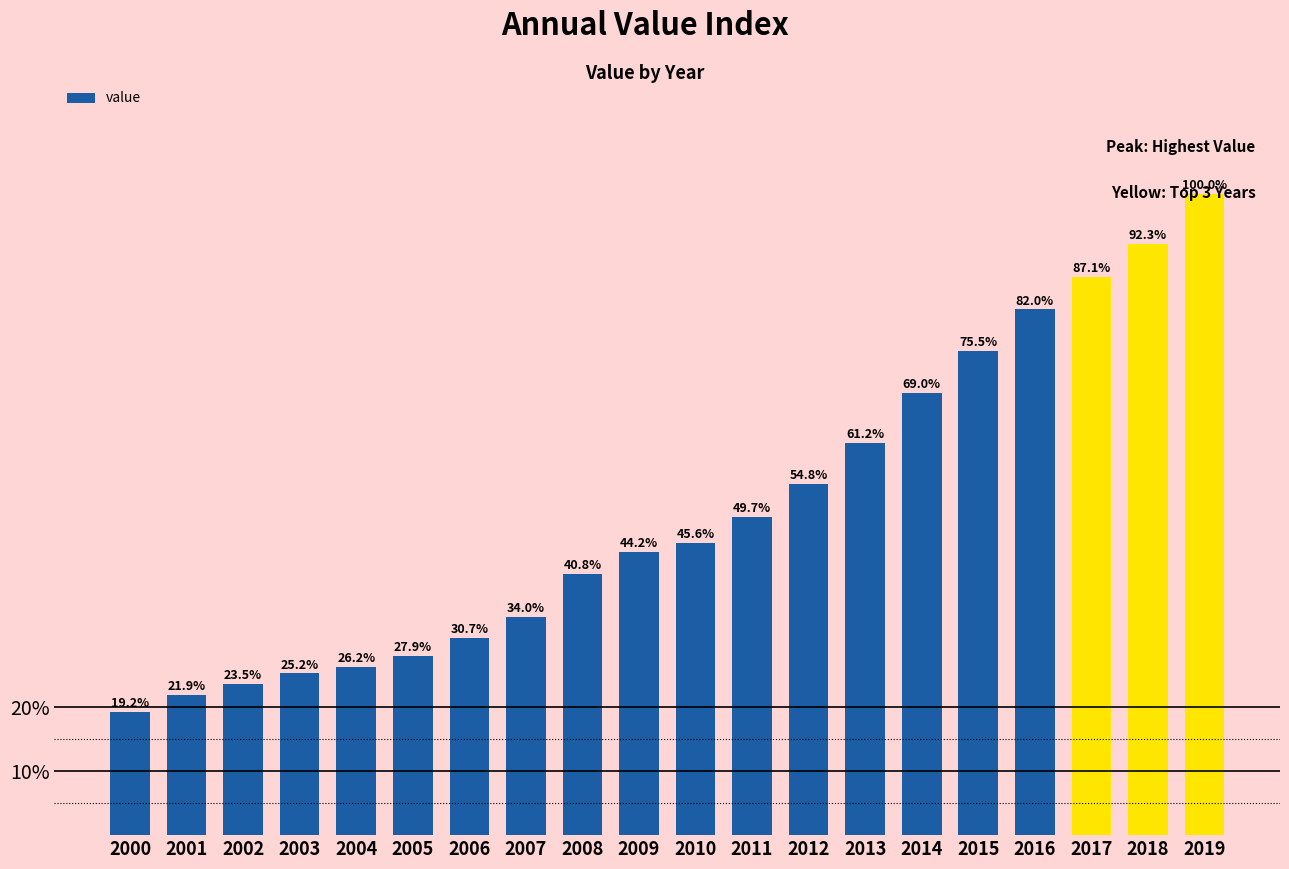

What is the difference between the maximum and minimum values?

80.8